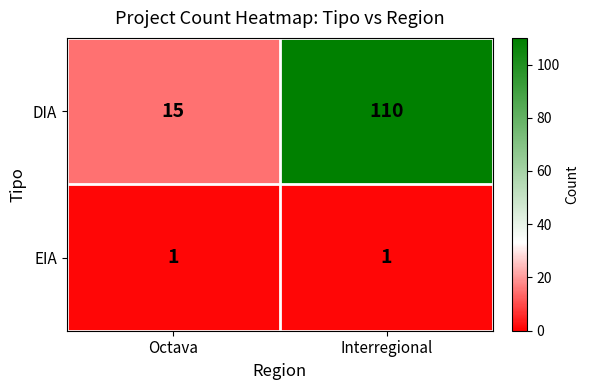

What is the smallest value displayed?

1